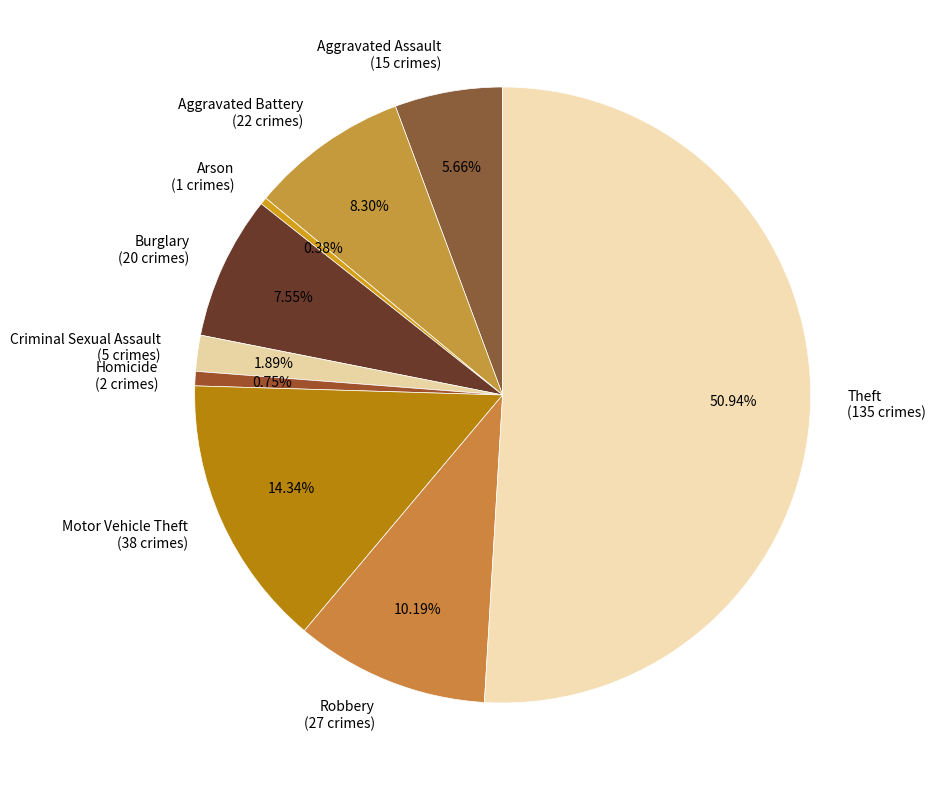

Is it true that Burglary is 1% of the pie?

False